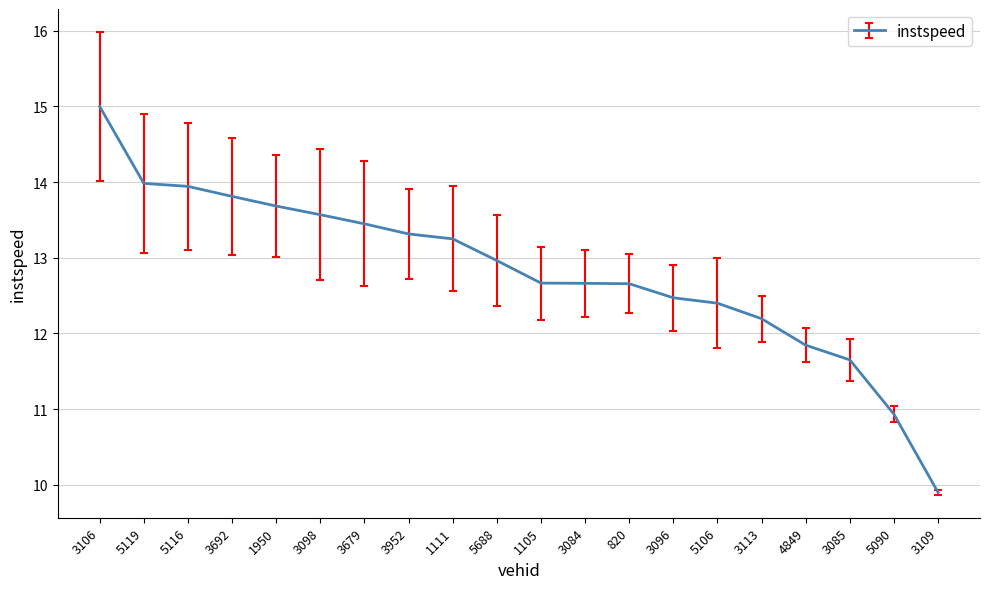

Is it true that the value at 820 is 3.4?

False